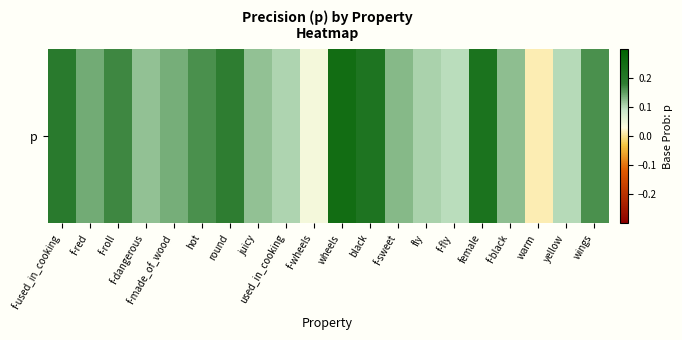

What is the greatest value displayed?

0.3